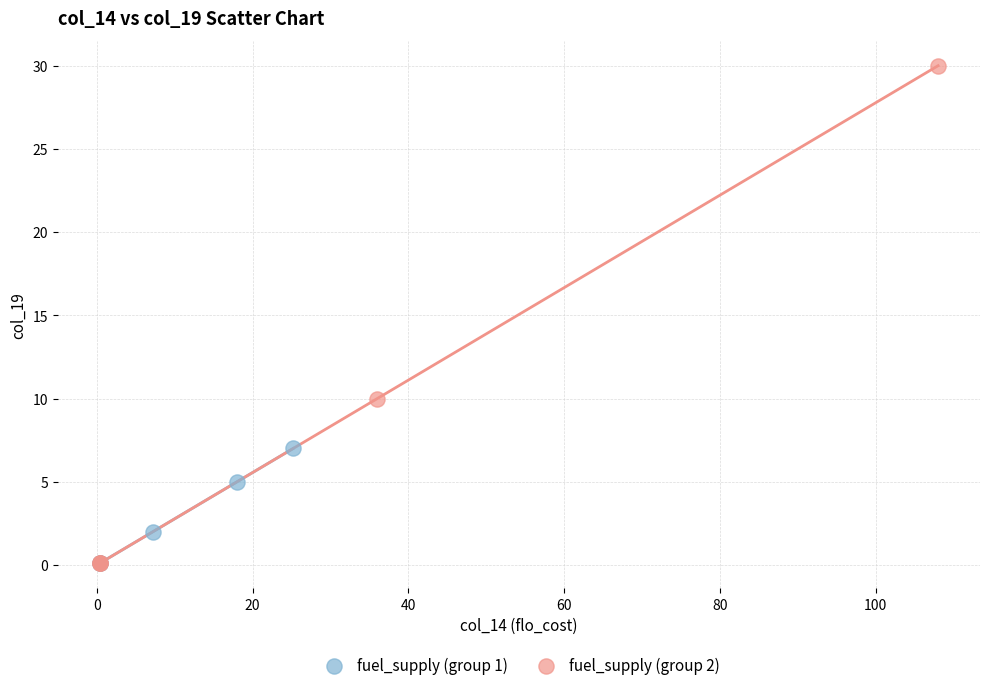

Which series reaches the maximum Y coordinate?

fuel_supply (group 2)